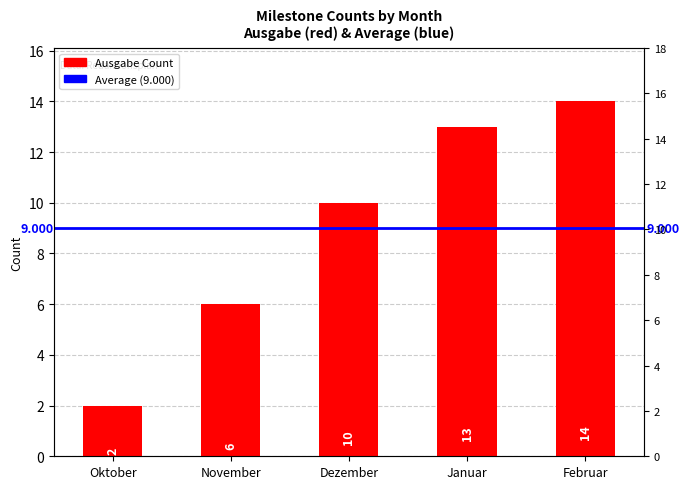

Rank the categories by value from lowest to highest.

Oktober, November, Dezember, Januar, Februar